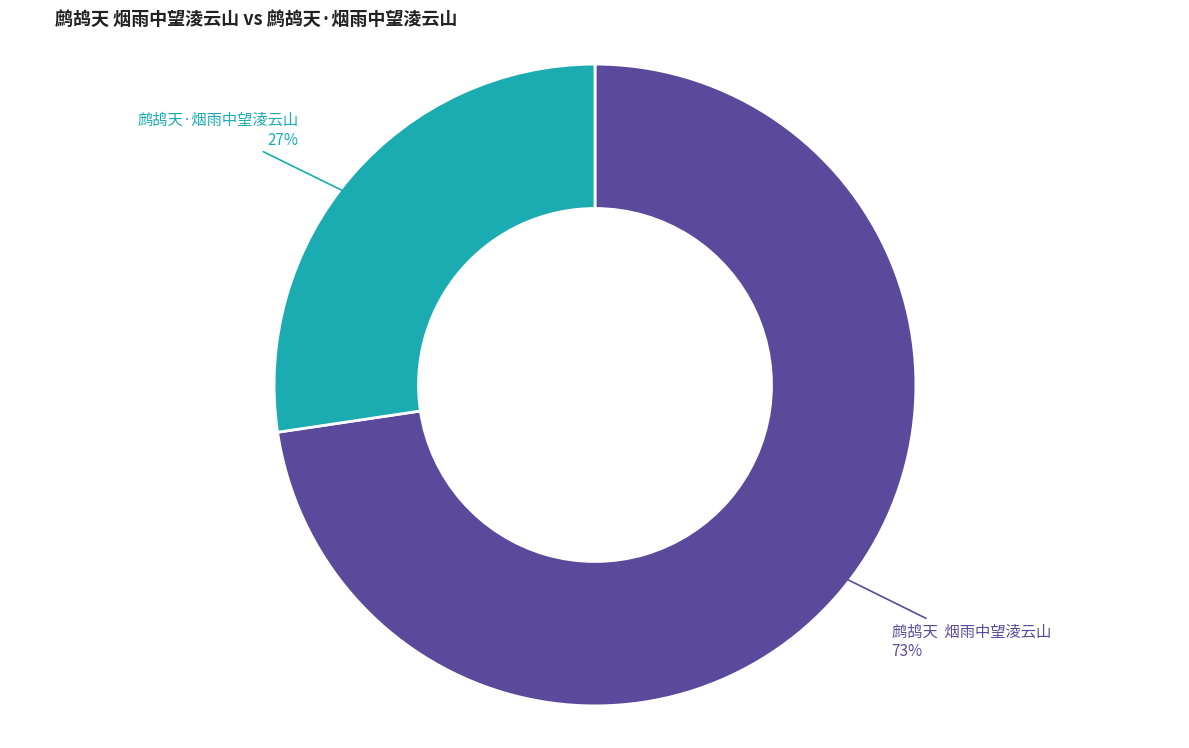

To the nearest percent, what is the average slice percentage?

50%